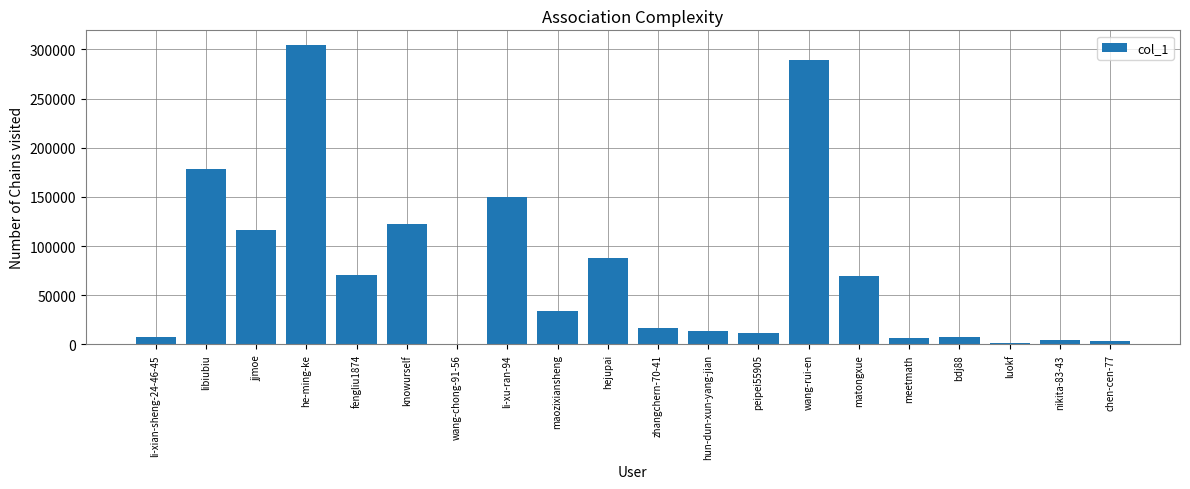

At which label is the value closest to 152484?

li-xu-ran-94